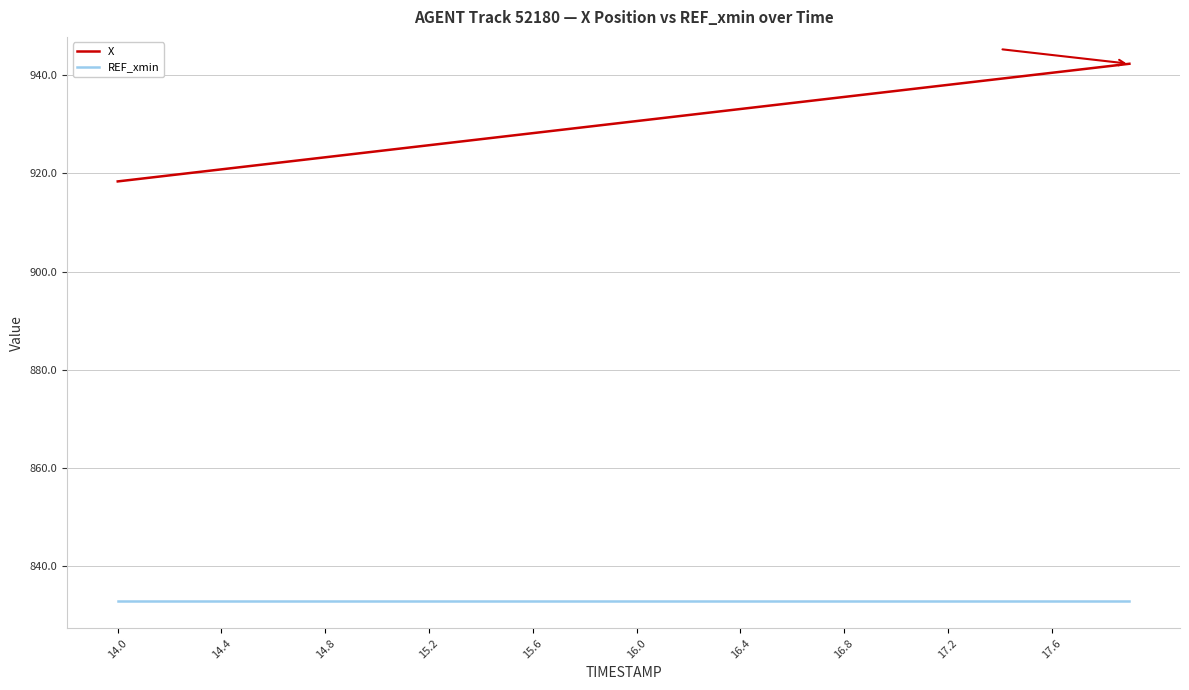

Which series has the widest spread of values?

X